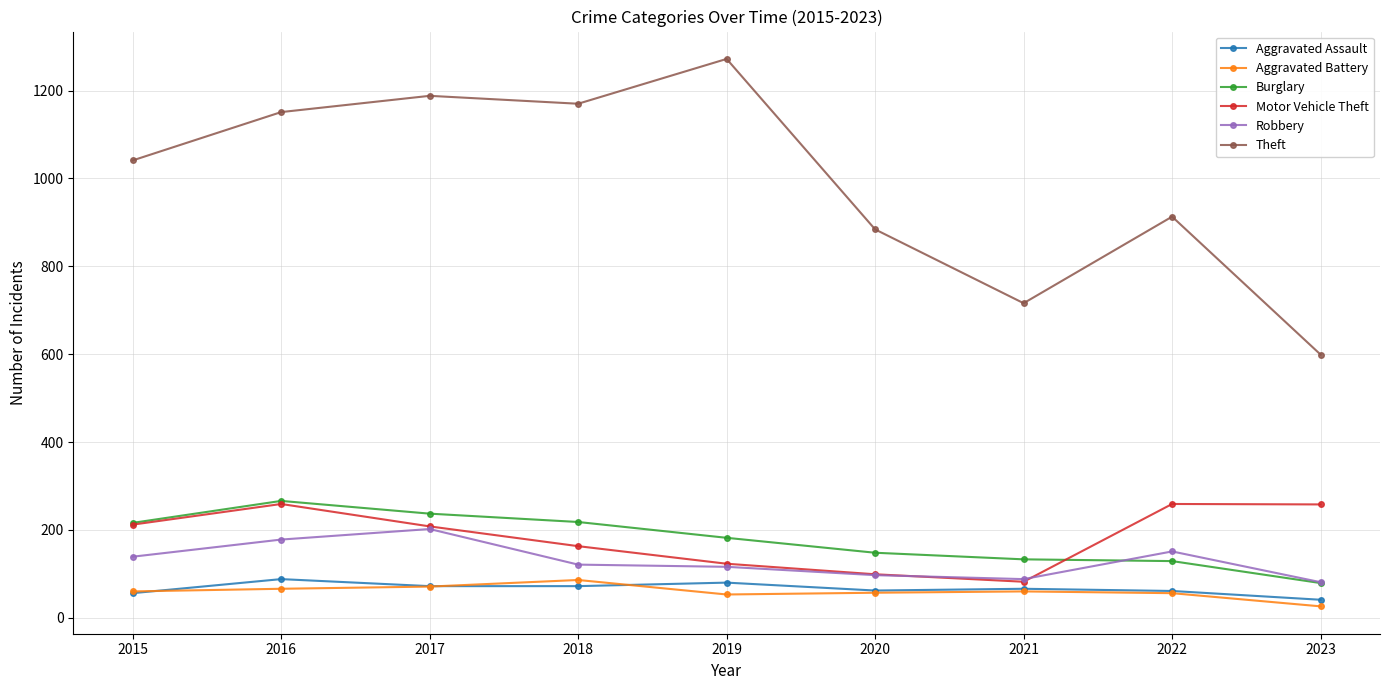

Which series changed the most between 2021 and 2022?

Theft